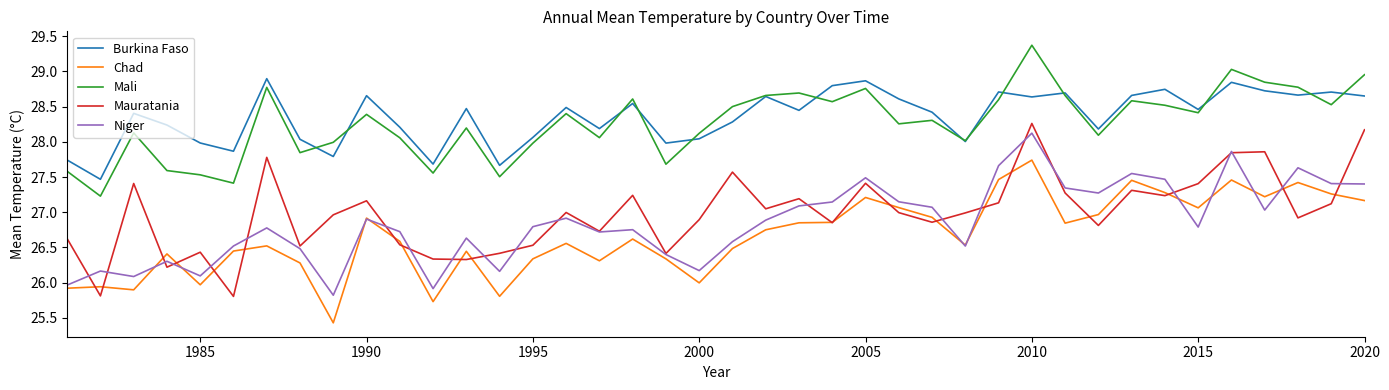

True or false: Mali and Chad cross at least once.

False